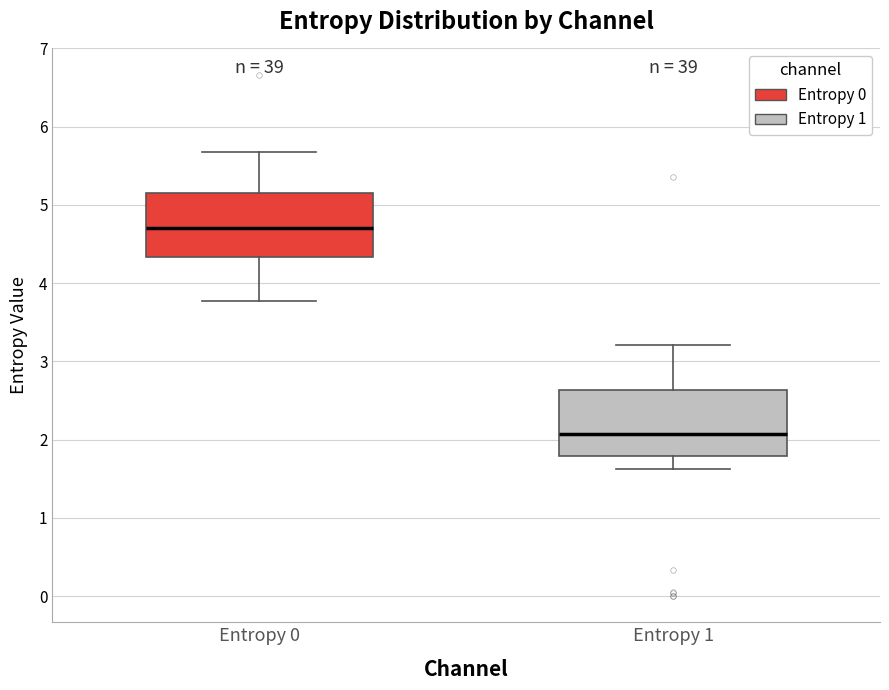

Reading left to right, transcribe this box plot: for each box, give where its median line is, the range the box spans, and where its two whiskers end, as read against the y-axis. The values are not printed on the chart, so give them approximately, as read against the axis.

Entropy 0: median 4.7, box 4.3 to 5.2, whiskers 3.8 to 5.7
Entropy 1: median 2.1, box 1.8 to 2.6, whiskers 1.6 to 3.2